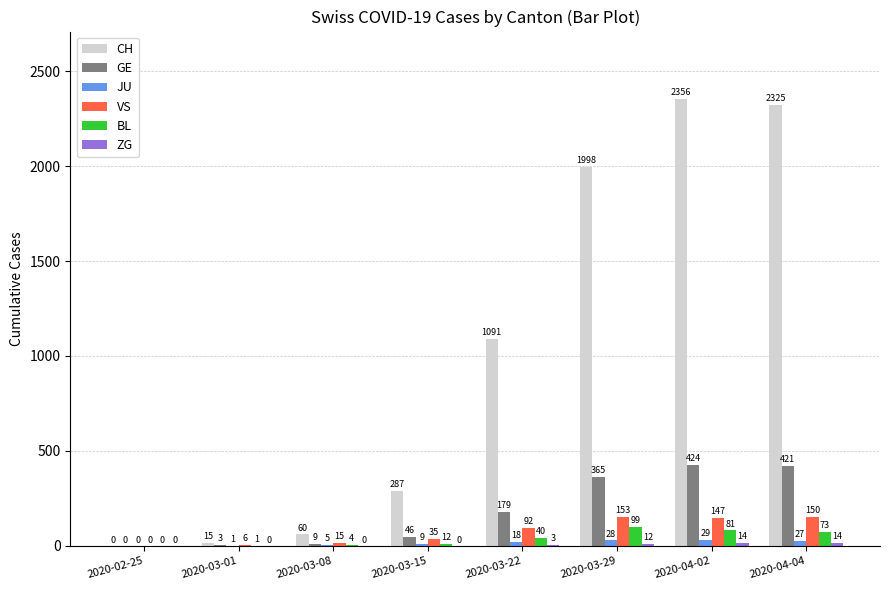

What is the sum of all GE values?

1447